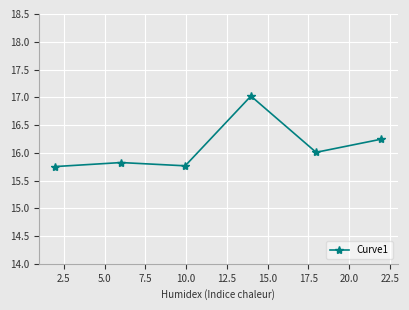

What is the difference between the maximum and minimum values?

1.3